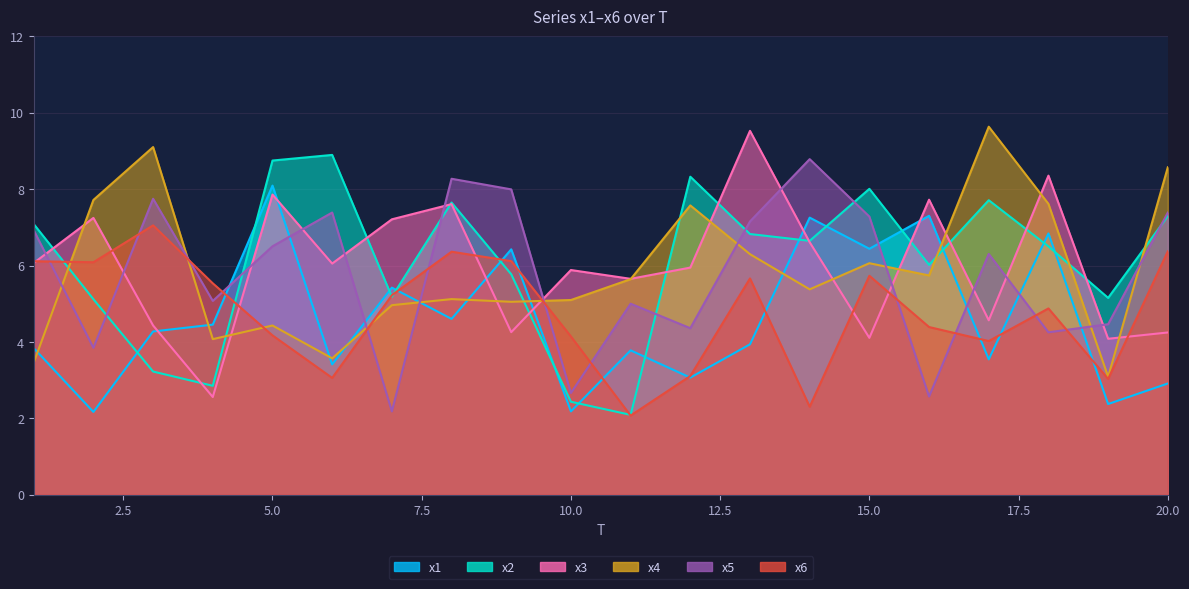

How many lines are shown in the chart?

6